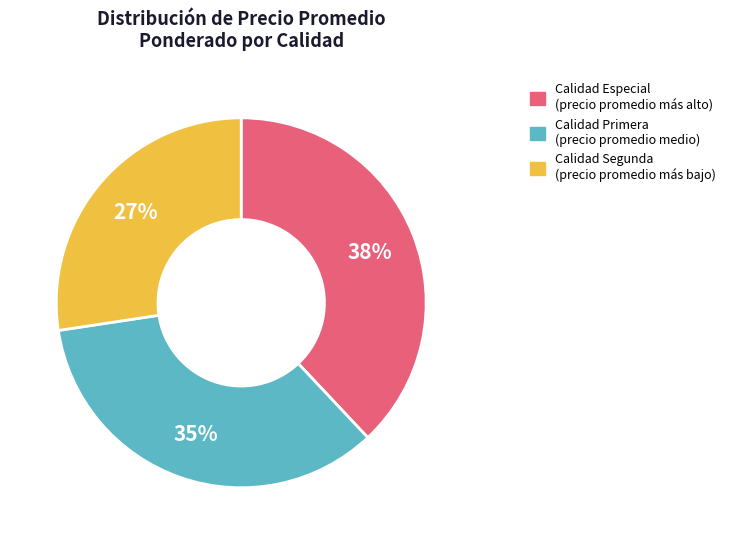

Is there any slice that represents more than half of the pie?

No